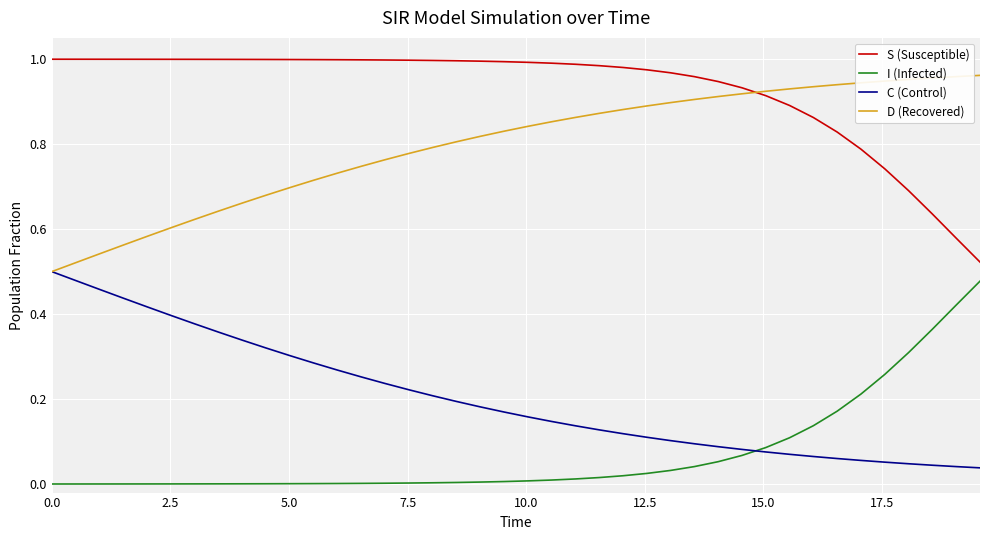

Rank the series by their average value, from highest to lowest.

S (Susceptible), D (Recovered), C (Control), I (Infected)